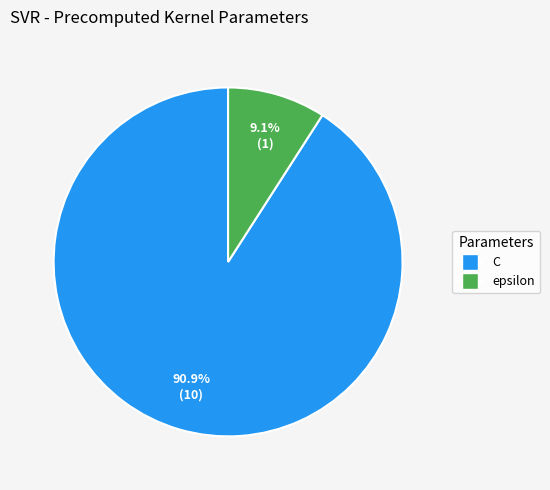

How much of the chart is everything except C?

9.1%